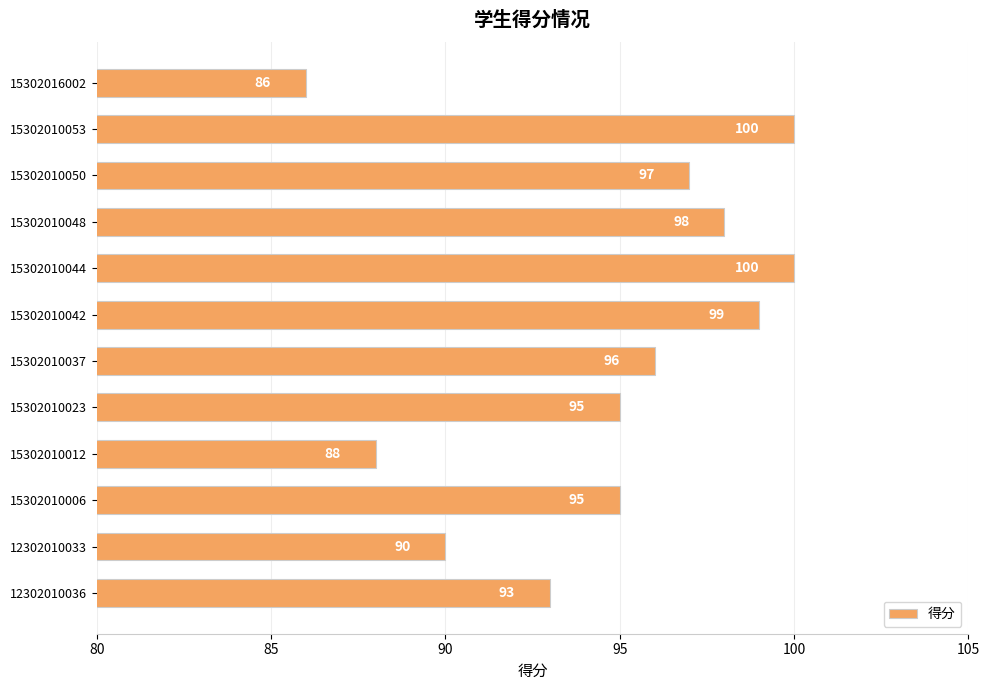

True or false: the data shows 36 at 15302010044.

False